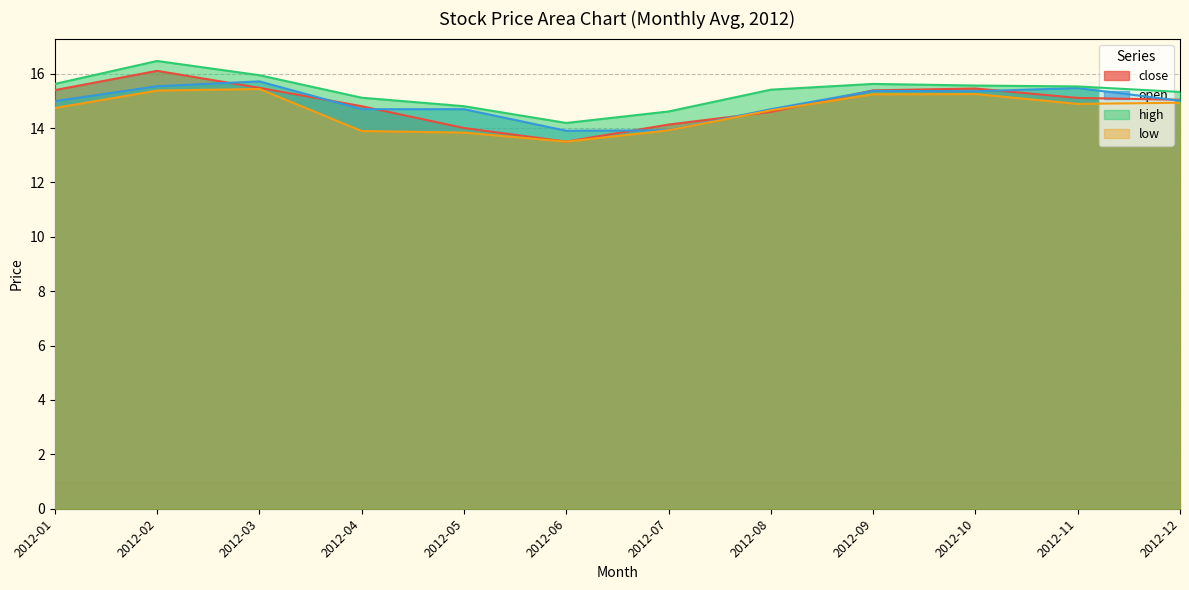

Reading right to left, extract all data points from this chart.

close: 2012-12=15.0	2012-11=15.1	2012-10=15.5	2012-09=15.4	2012-08=14.6	2012-07=14.1	2012-06=13.5	2012-05=14.0	2012-04=14.8	2012-03=15.5	2012-02=16.1	2012-01=15.4
open: 2012-12=15.0	2012-11=15.5	2012-10=15.4	2012-09=15.4	2012-08=14.7	2012-07=13.9	2012-06=13.9	2012-05=14.7	2012-04=14.7	2012-03=15.7	2012-02=15.5	2012-01=15.0
high: 2012-12=15.3	2012-11=15.5	2012-10=15.6	2012-09=15.6	2012-08=15.4	2012-07=14.6	2012-06=14.2	2012-05=14.8	2012-04=15.1	2012-03=15.9	2012-02=16.5	2012-01=15.6
low: 2012-12=14.9	2012-11=14.9	2012-10=15.2	2012-09=15.2	2012-08=14.7	2012-07=13.9	2012-06=13.5	2012-05=13.8	2012-04=13.9	2012-03=15.4	2012-02=15.4	2012-01=14.7